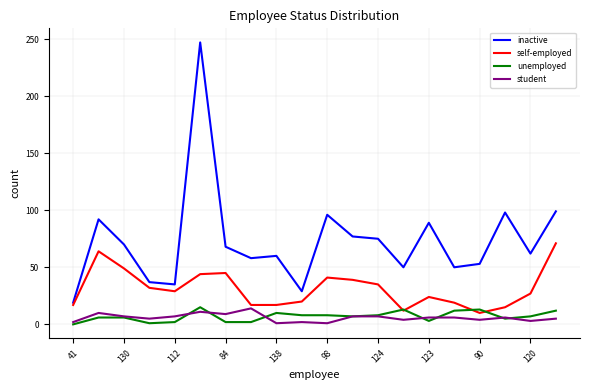

Which series has the largest range (max minus min)?

inactive